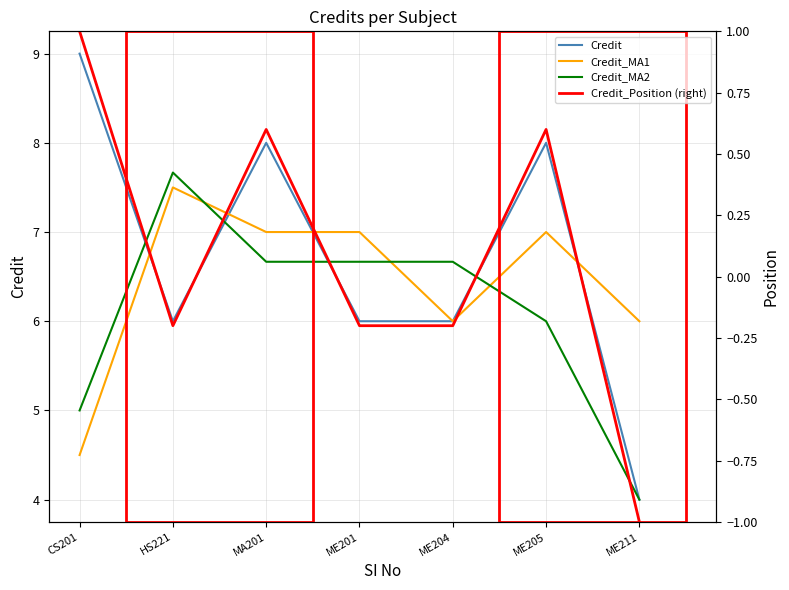

How many intersections are there between Credit_MA1 and Credit_MA2?

3